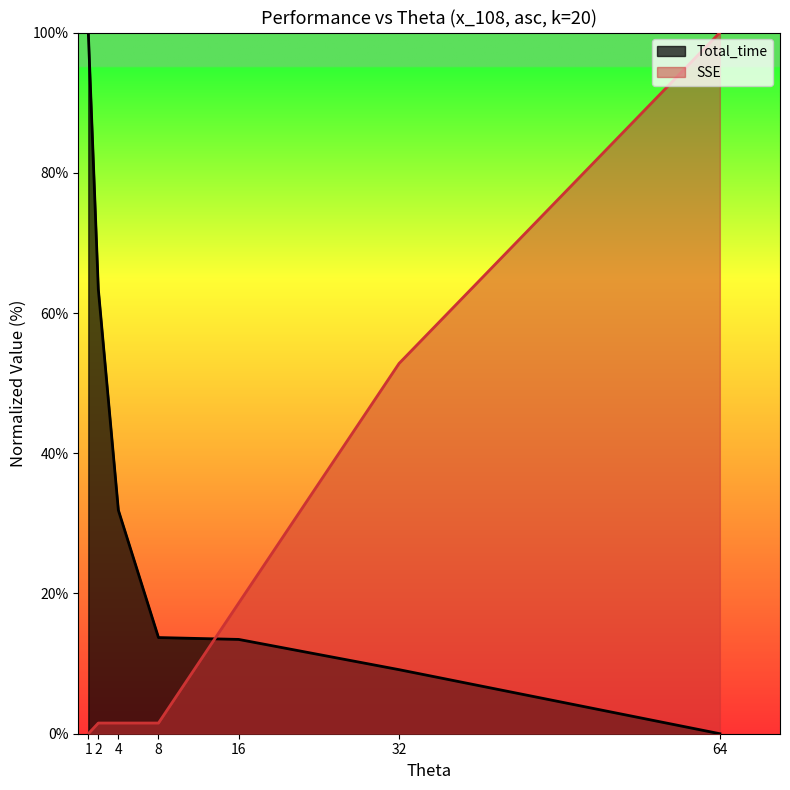

Which category has the lowest value in the Total_time series?

64